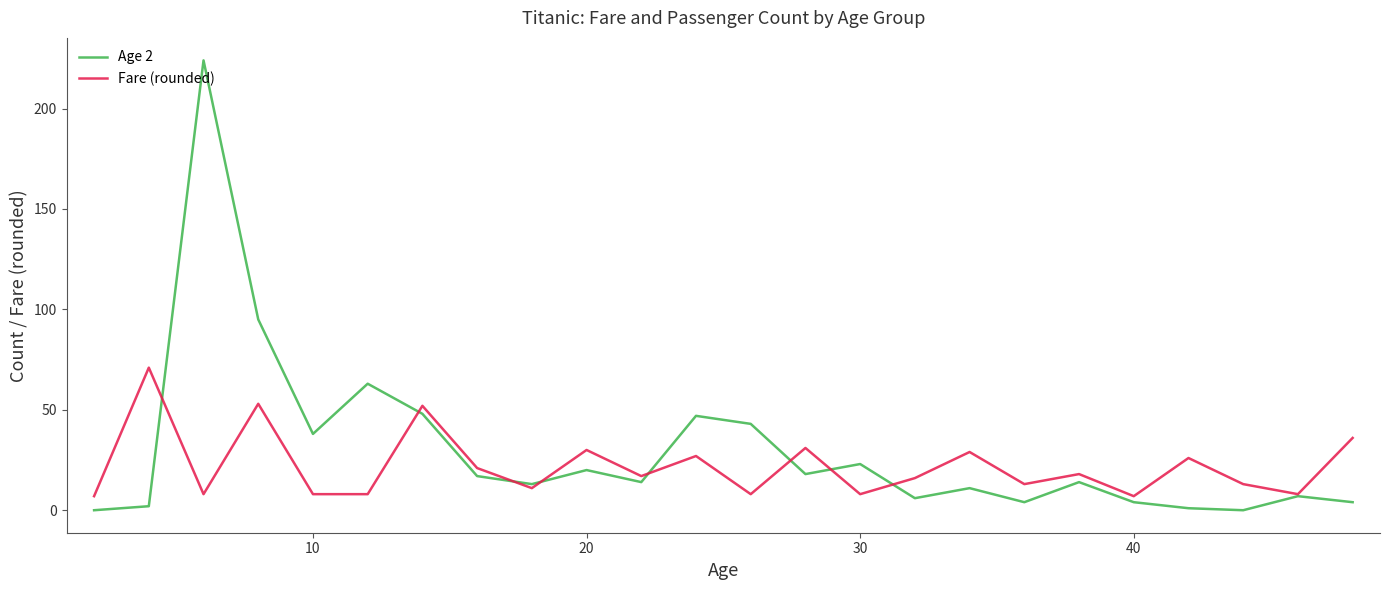

Which series has the largest total across all categories?

Age 2